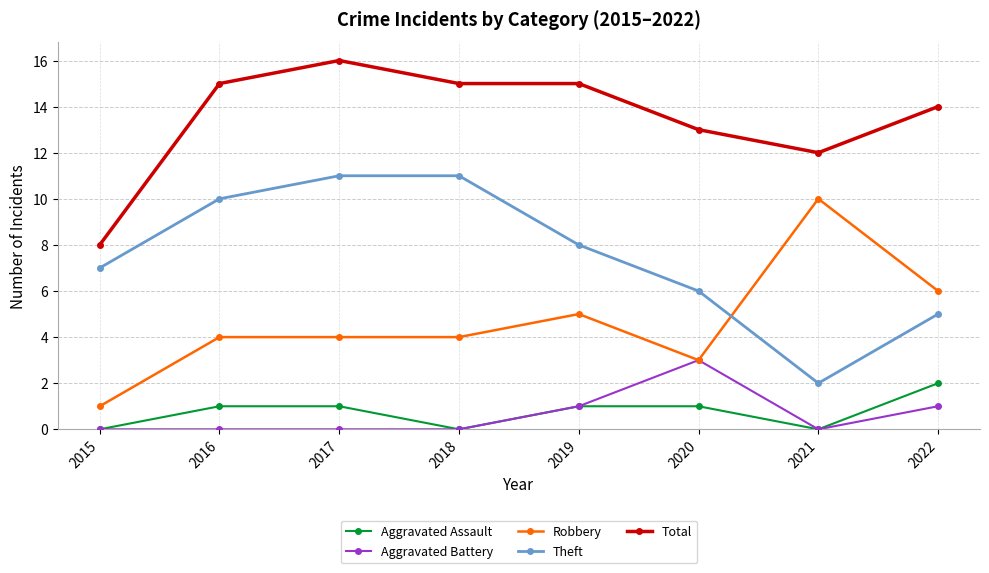

Which series has the largest total across all categories?

Total